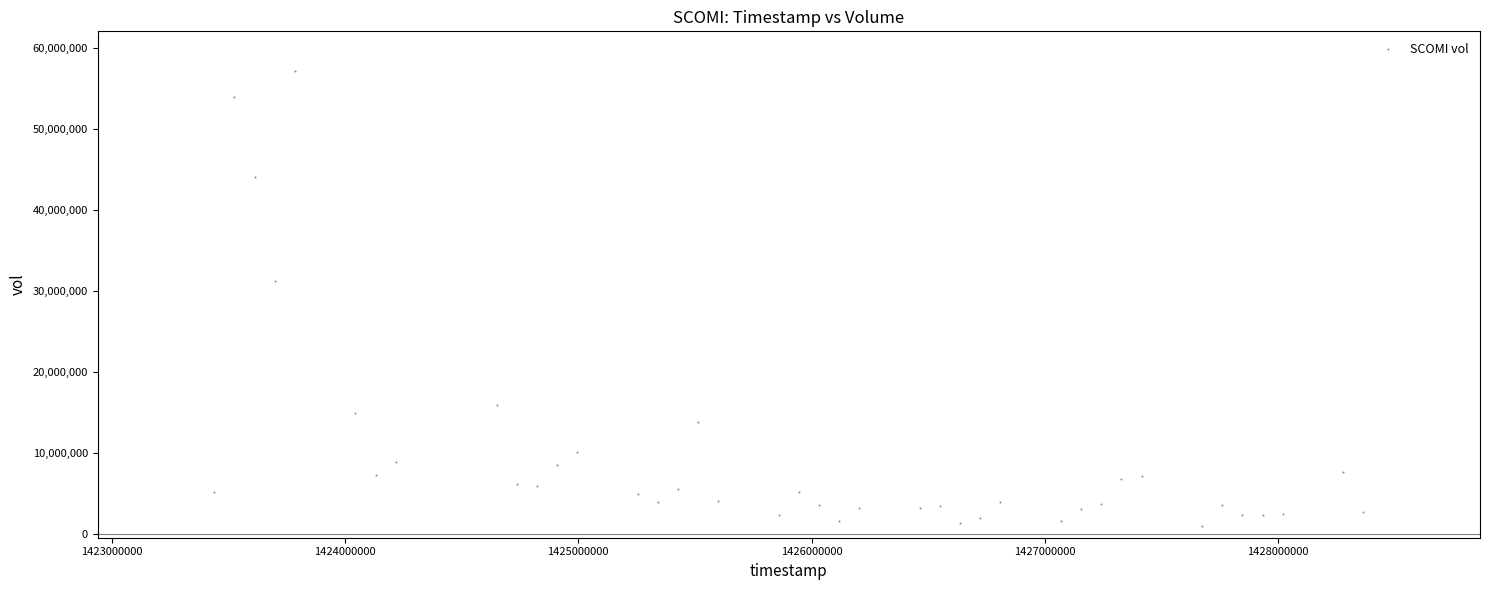

What Y value in the scatter plot is closest to 29075250?

31175500